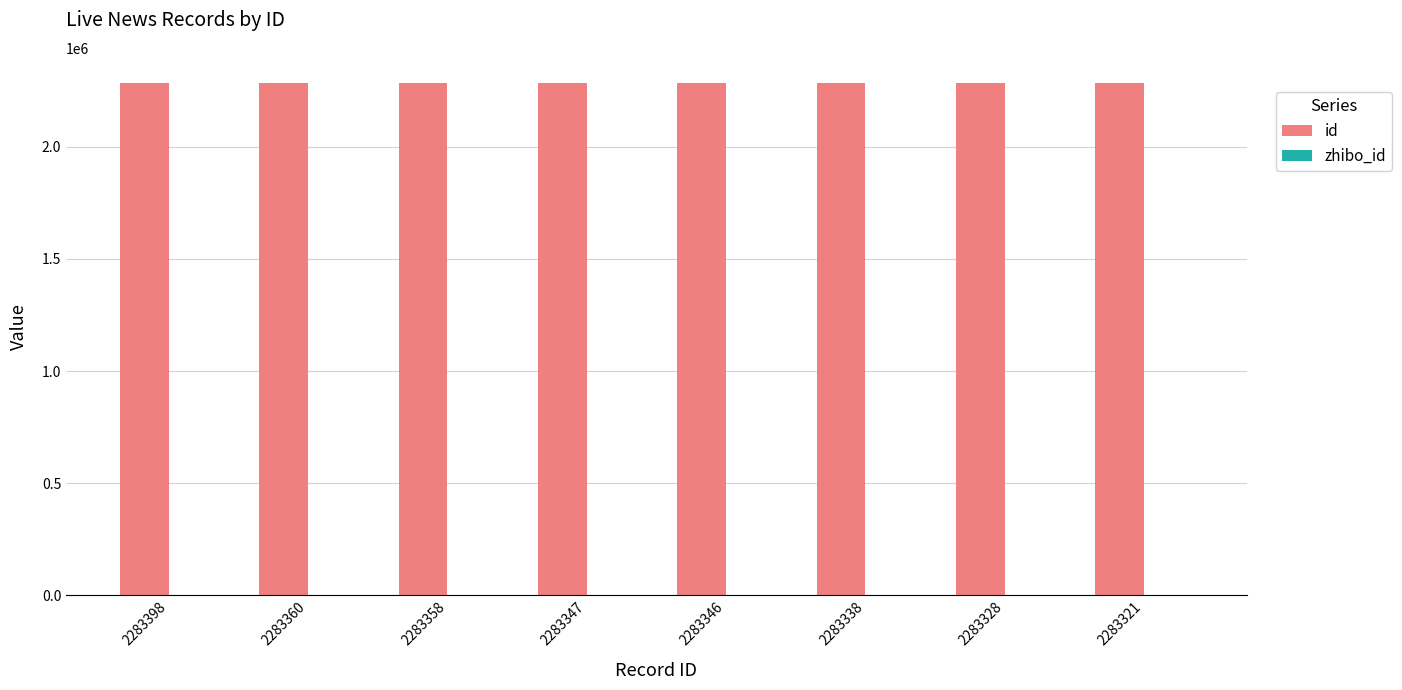

The value of id at 2283398 is 2283398. True or false?

True